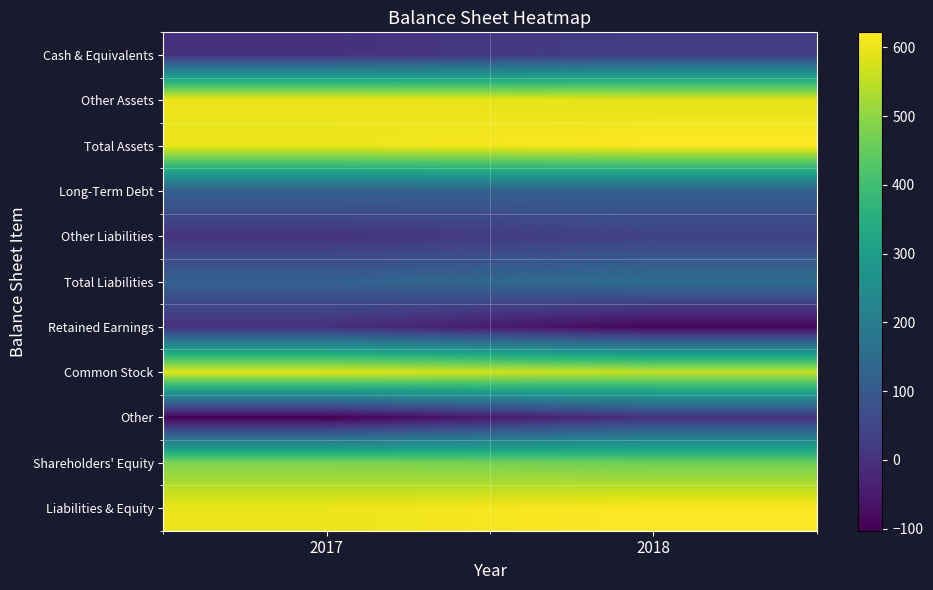

Reading left to right, list all the values displayed in this chart.

Cash & Equivalents: 2017=0	2018=30
Other Assets: 2017=602	2018=592
Total Assets: 2017=602	2018=622
Long-Term Debt: 2017=120	2018=120
Other Liabilities: 2017=2	2018=39
Total Liabilities: 2017=122	2018=159
Retained Earnings: 2017=-4	2018=-94
Common Stock: 2017=587	2018=557
Other: 2017=-103	2018=0
Shareholders' Equity: 2017=480	2018=463
Liabilities & Equity: 2017=602	2018=622